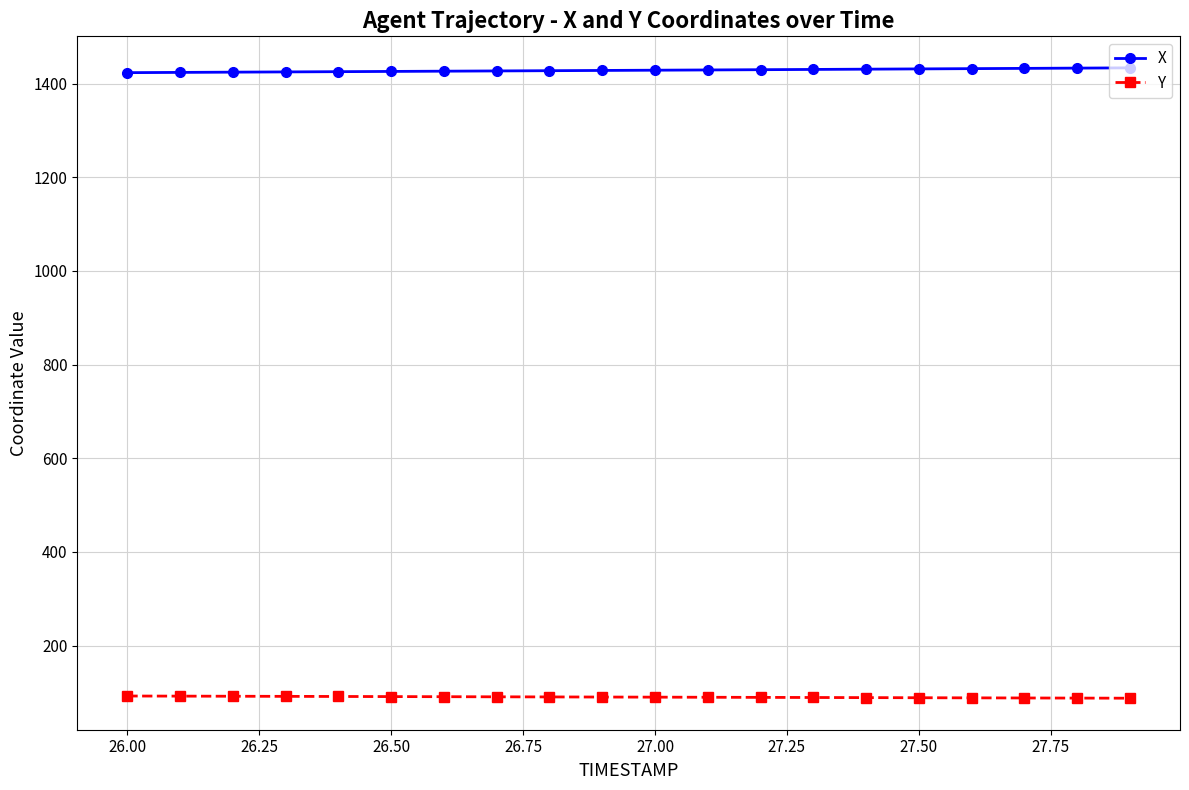

At how many categories does at least one series exceed 159?

20